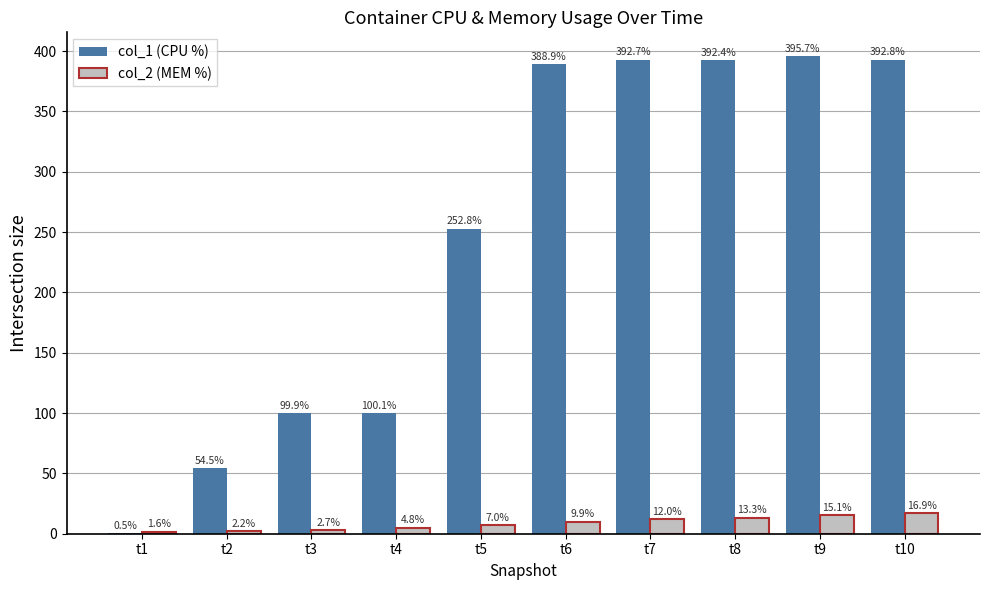

What is the highest value of the col_2 (MEM %) series?

16.9